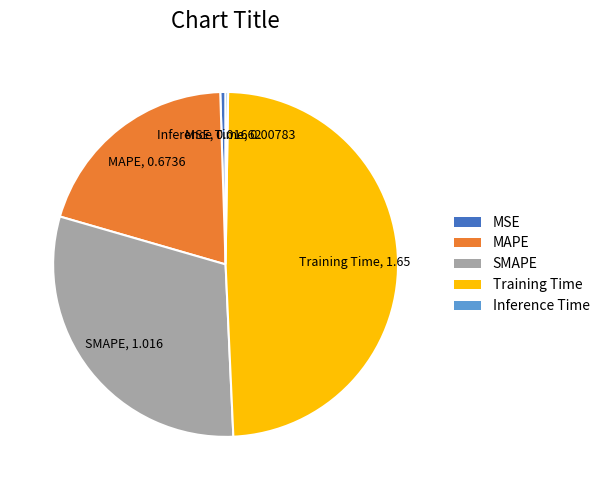

Is there any slice that represents more than half of the pie?

No